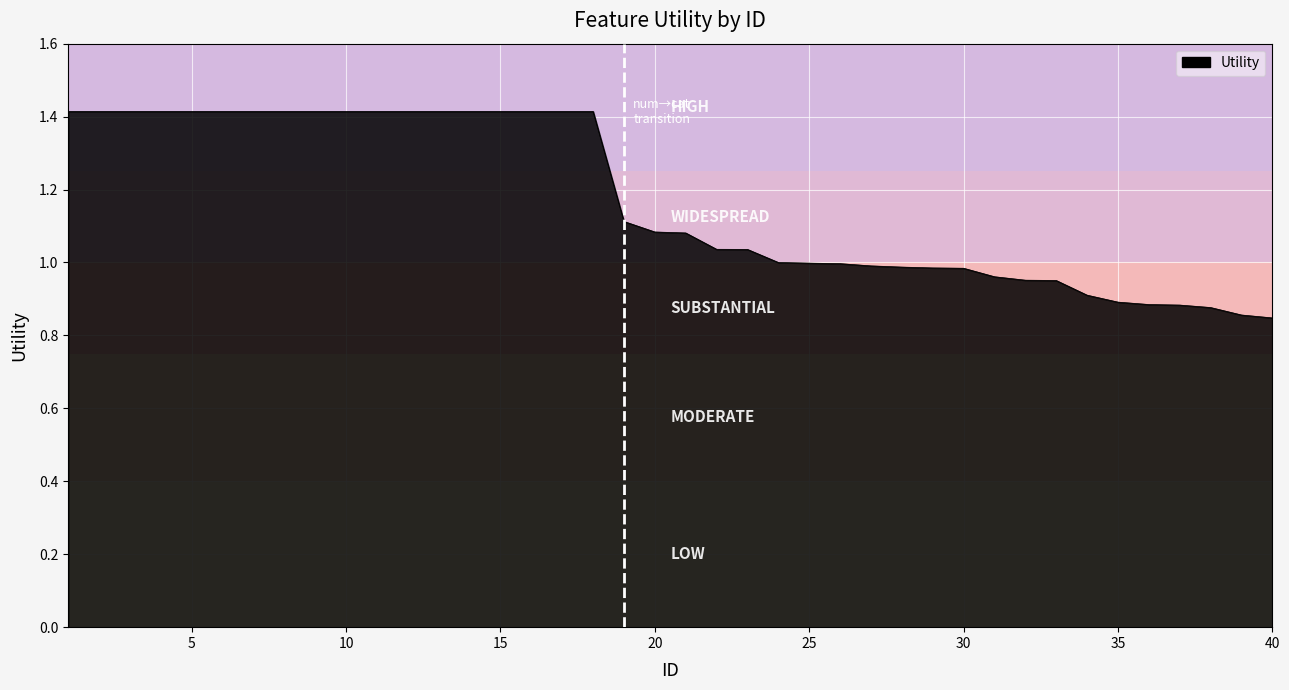

What is the greatest value displayed?

1.4